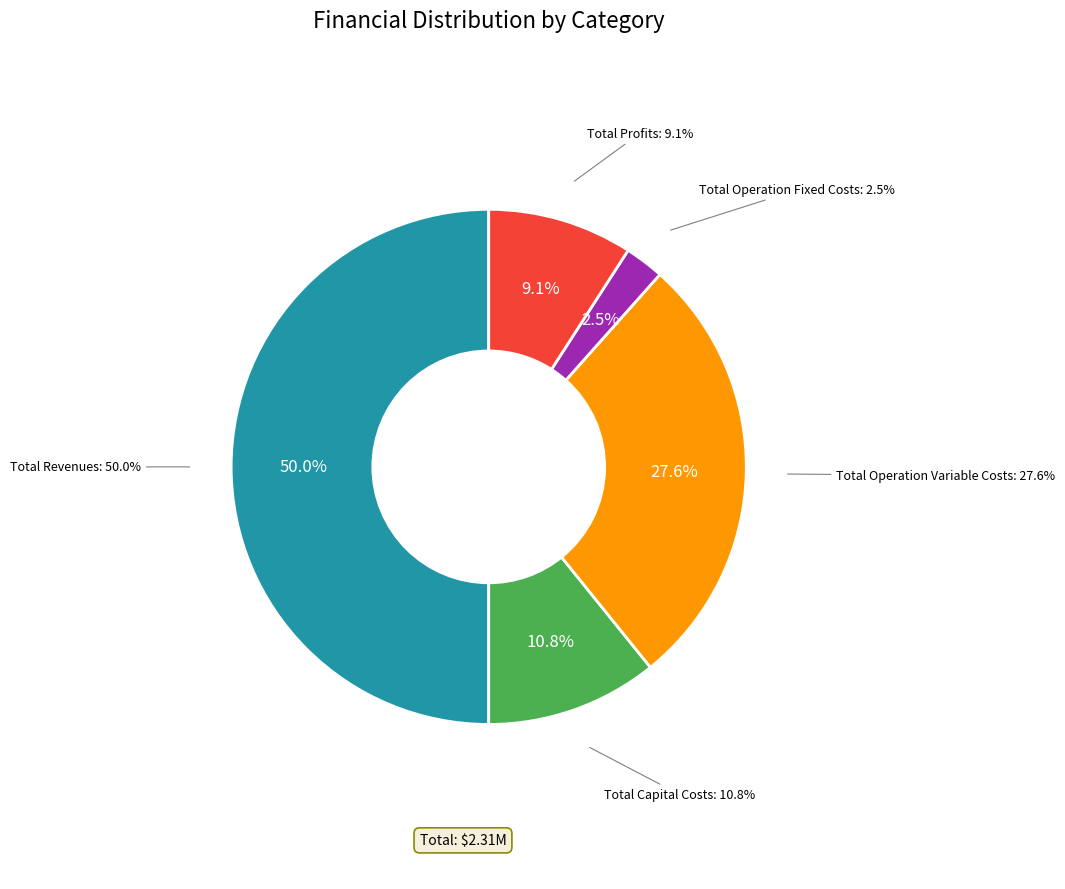

Do Total Operation Variable Costs and Total Revenues together represent more than half of the pie?

Yes